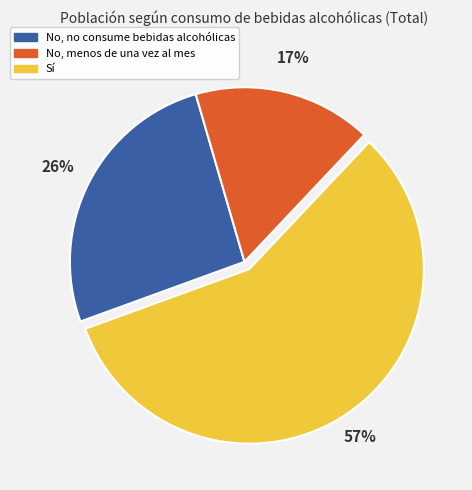

Between No, menos de una vez al mes and No, no consume bebidas alcohólicas, which is larger?

No, no consume bebidas alcohólicas